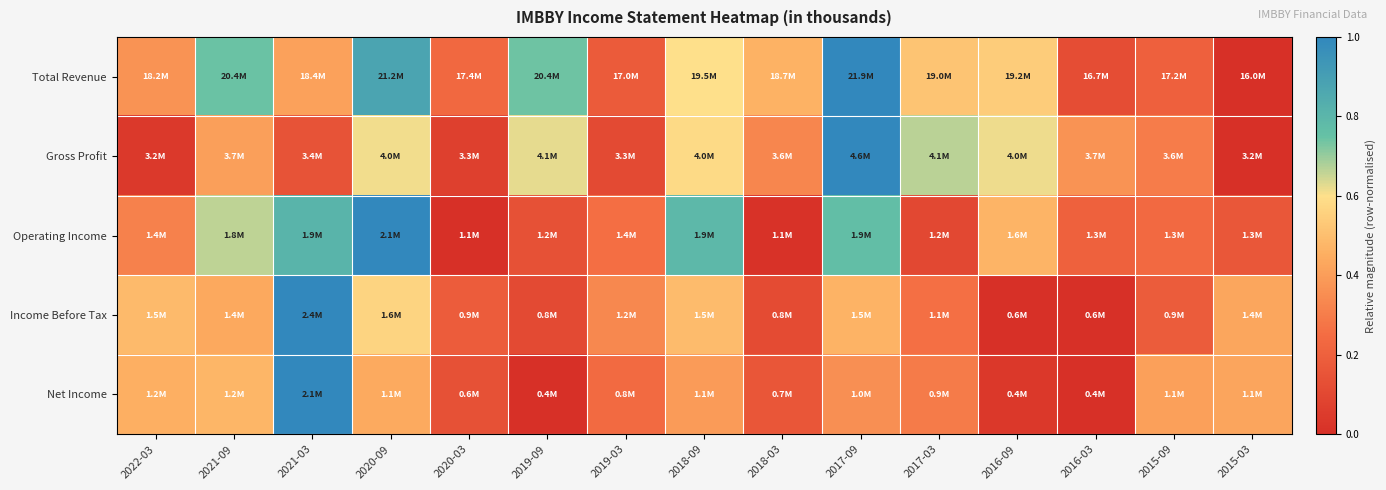

Reading right to left, transcribe all the data shown in this chart.

Total Revenue: 2015-03=0.0	2015-09=0.2	2016-03=0.1	2016-09=0.5	2017-03=0.5	2017-09=1.0	2018-03=0.5	2018-09=0.6	2019-03=0.2	2019-09=0.7	2020-03=0.2	2020-09=0.9	2021-03=0.4	2021-09=0.7	2022-03=0.4
Gross Profit: 2015-03=0.0	2015-09=0.3	2016-03=0.4	2016-09=0.6	2017-03=0.7	2017-09=1.0	2018-03=0.3	2018-09=0.6	2019-03=0.1	2019-09=0.6	2020-03=0.1	2020-09=0.6	2021-03=0.1	2021-09=0.4	2022-03=0.0
Operating Income: 2015-03=0.2	2015-09=0.2	2016-03=0.2	2016-09=0.5	2017-03=0.1	2017-09=0.8	2018-03=0.0	2018-09=0.8	2019-03=0.3	2019-09=0.1	2020-03=0.0	2020-09=1.0	2021-03=0.8	2021-09=0.7	2022-03=0.3
Income Before Tax: 2015-03=0.4	2015-09=0.2	2016-03=0.0	2016-09=0.0	2017-03=0.3	2017-09=0.5	2018-03=0.1	2018-09=0.5	2019-03=0.3	2019-09=0.1	2020-03=0.2	2020-09=0.6	2021-03=1.0	2021-09=0.4	2022-03=0.5
Net Income: 2015-03=0.4	2015-09=0.4	2016-03=0.0	2016-09=0.0	2017-03=0.3	2017-09=0.4	2018-03=0.2	2018-09=0.4	2019-03=0.2	2019-09=0.0	2020-03=0.1	2020-09=0.4	2021-03=1.0	2021-09=0.5	2022-03=0.5